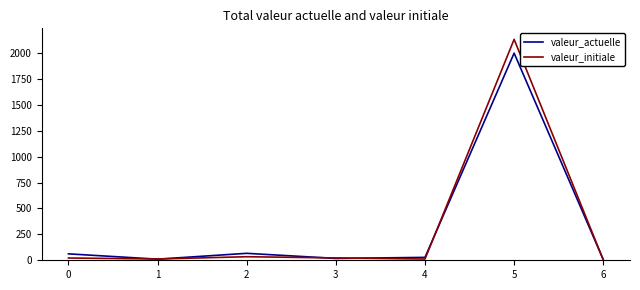

What is the average value of the valeur_initiale series?

320.1